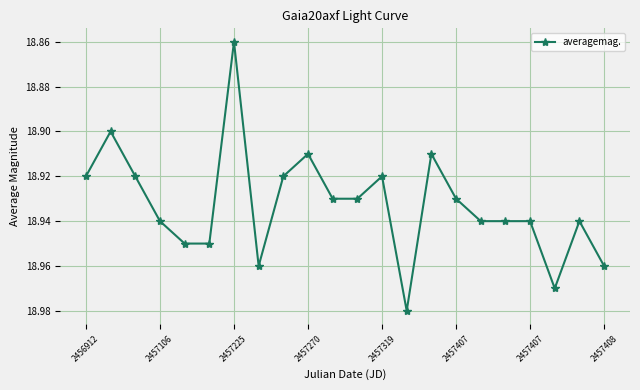

What is the sum of all values?

416.5